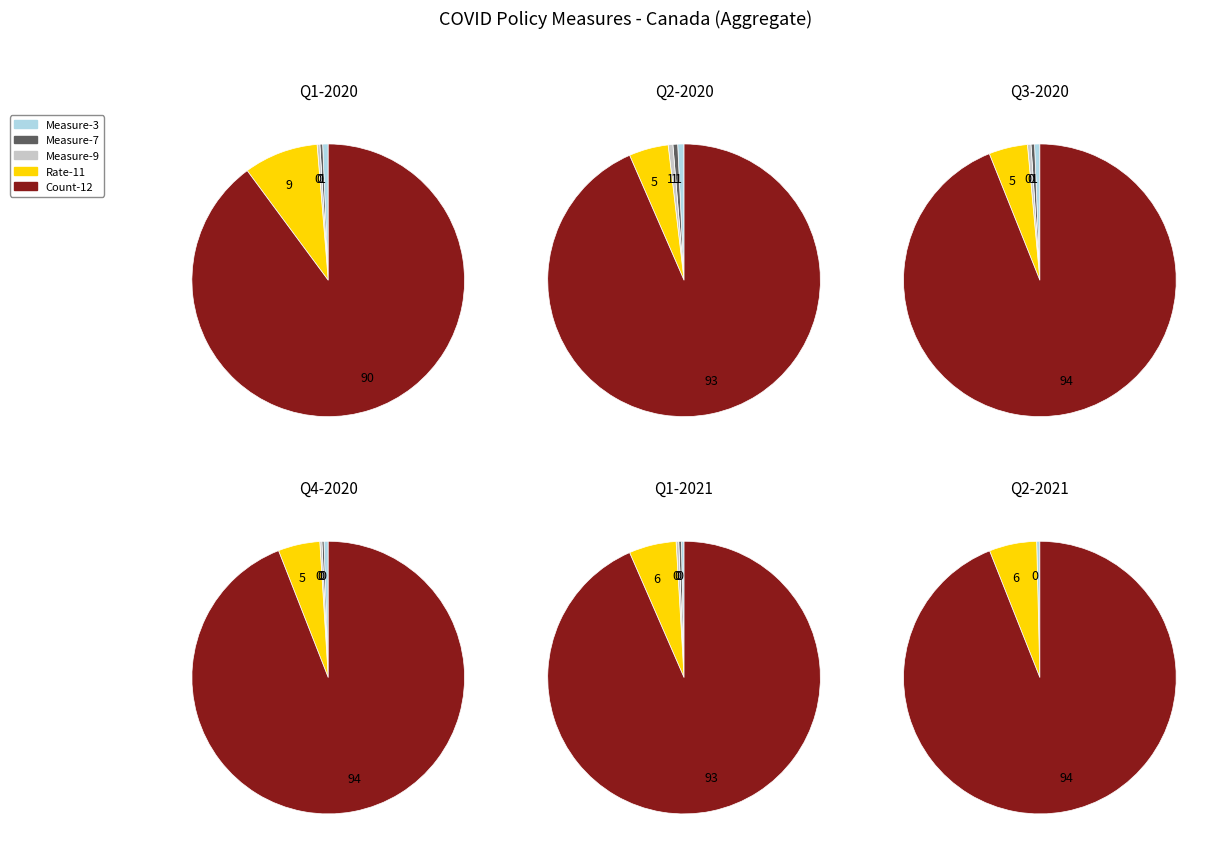

Which slice represents more than half of the pie?

s12